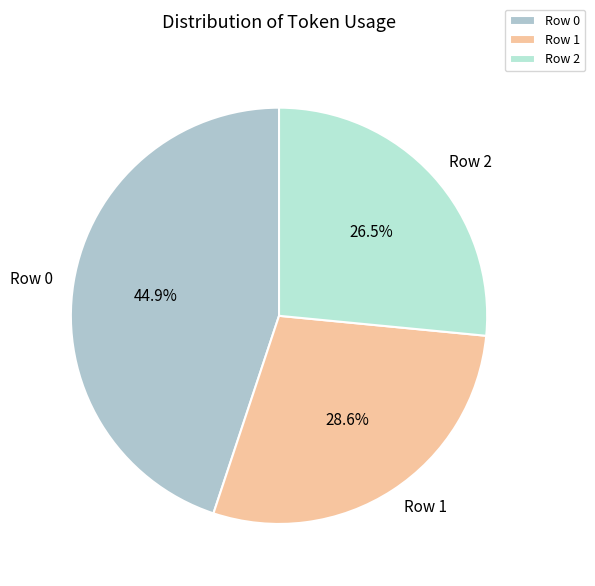

Is it true that Row 0 is 45% of the pie?

True